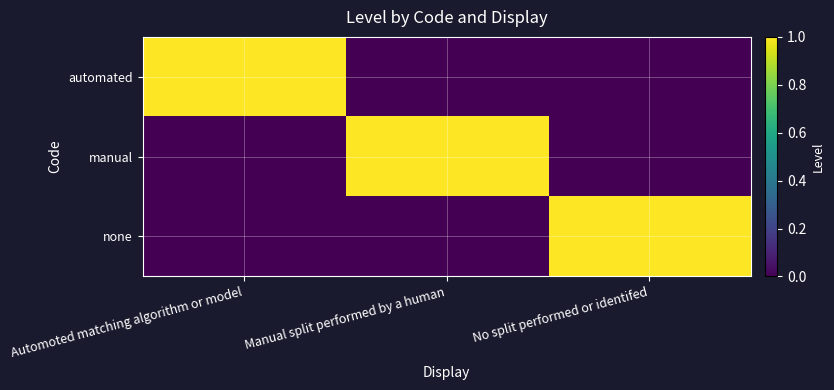

At Manual split performed by a human, list the series in order from largest to smallest.

manual, automated, none